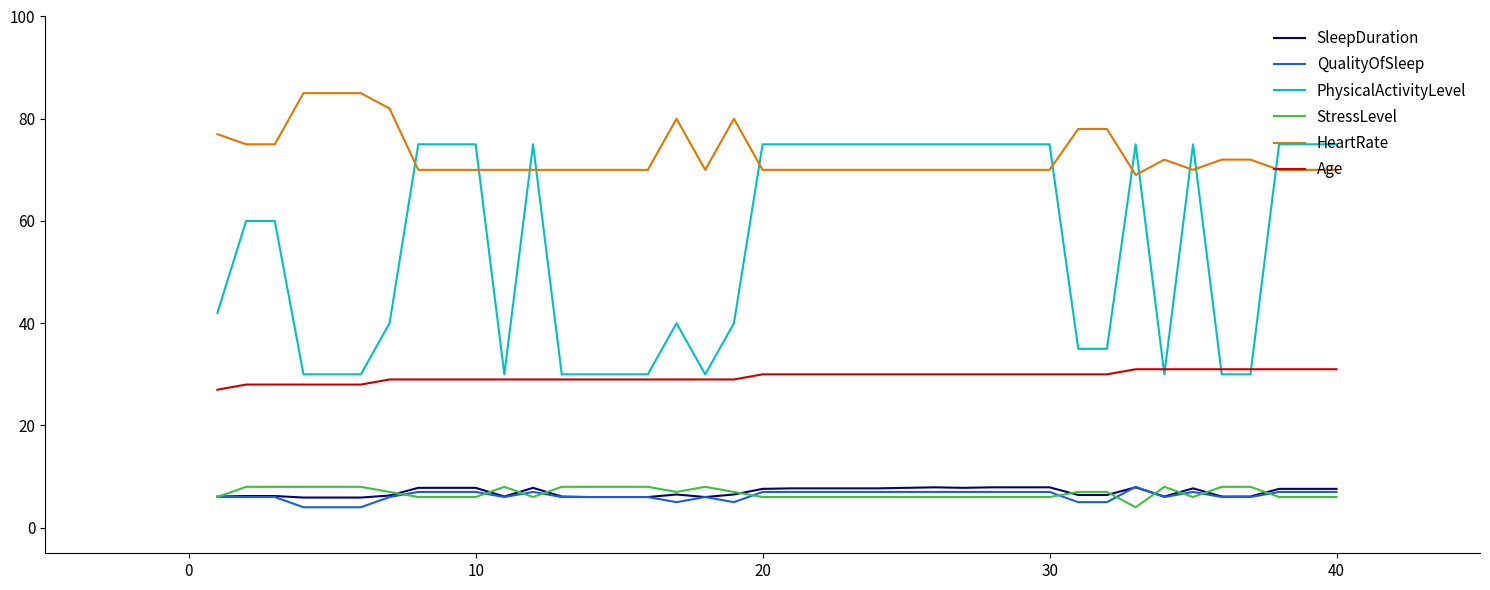

Which series has the largest range (max minus min)?

PhysicalActivityLevel